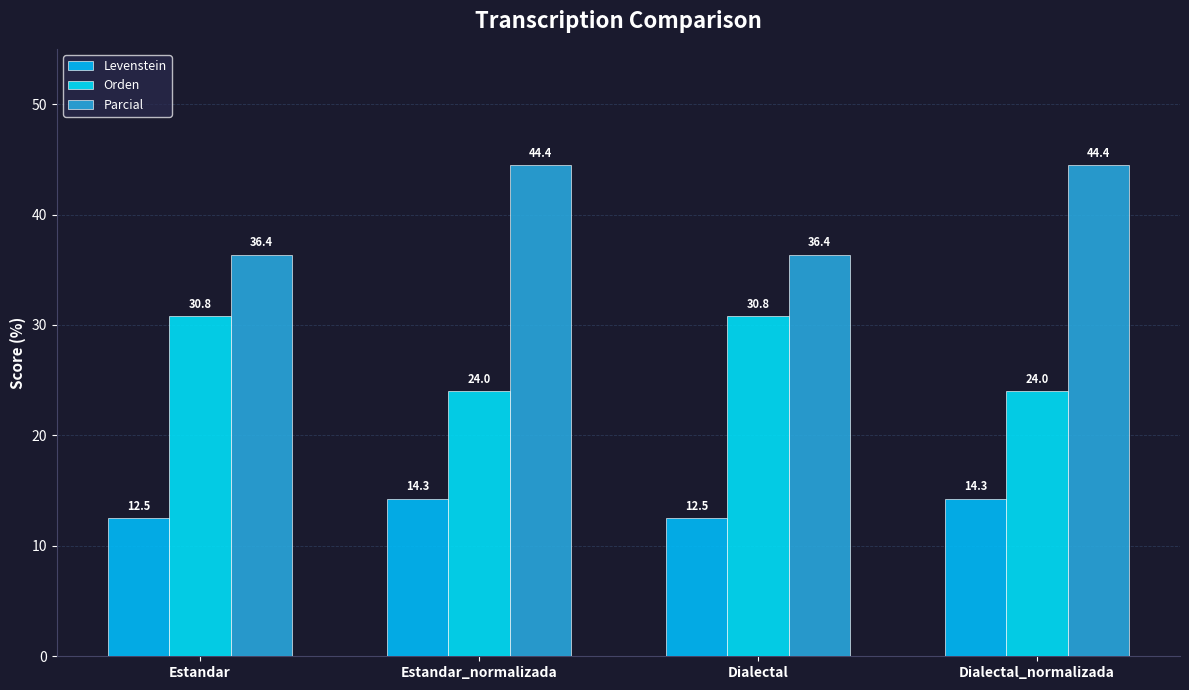

How many data points does each series have?

4